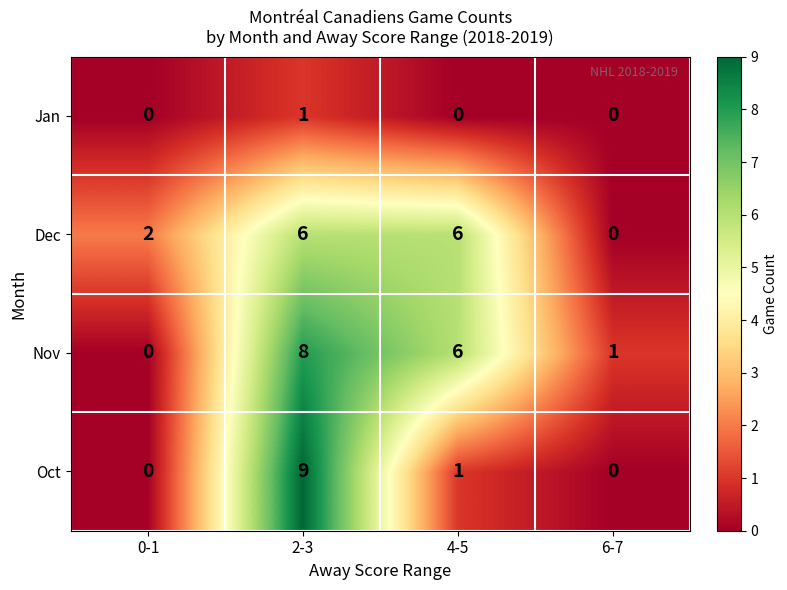

What is the total value across all series at 4-5?

13